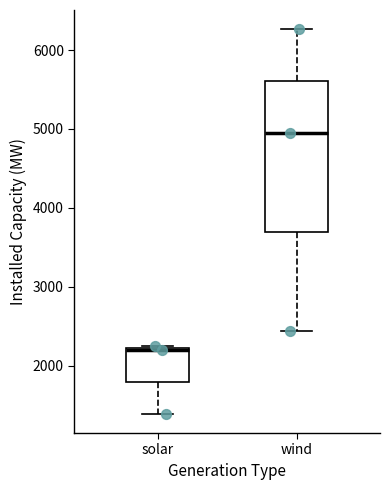

Where is the lower edge of the box for solar on the y-axis? The values are not printed on the chart, so give them approximately, as read against the axis.

1800